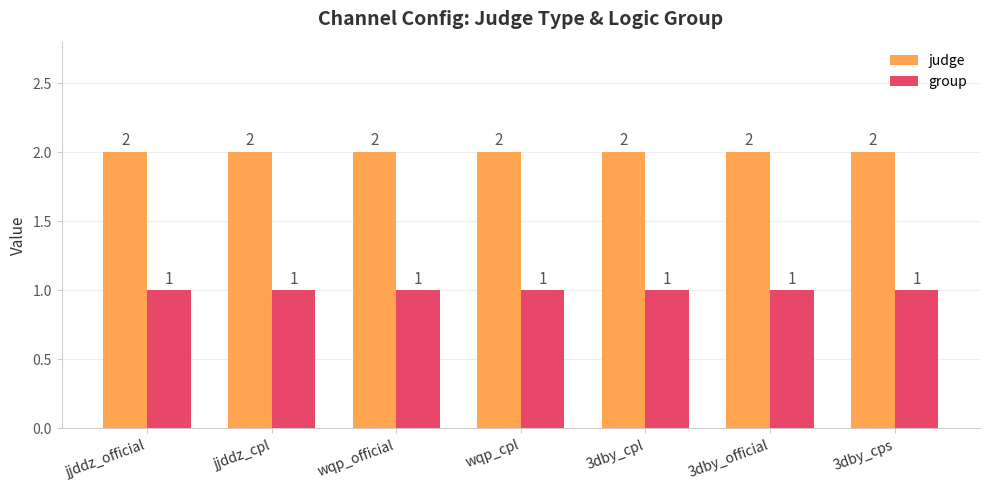

What is the label of the 3rd bar from the right?

3dby_cpl